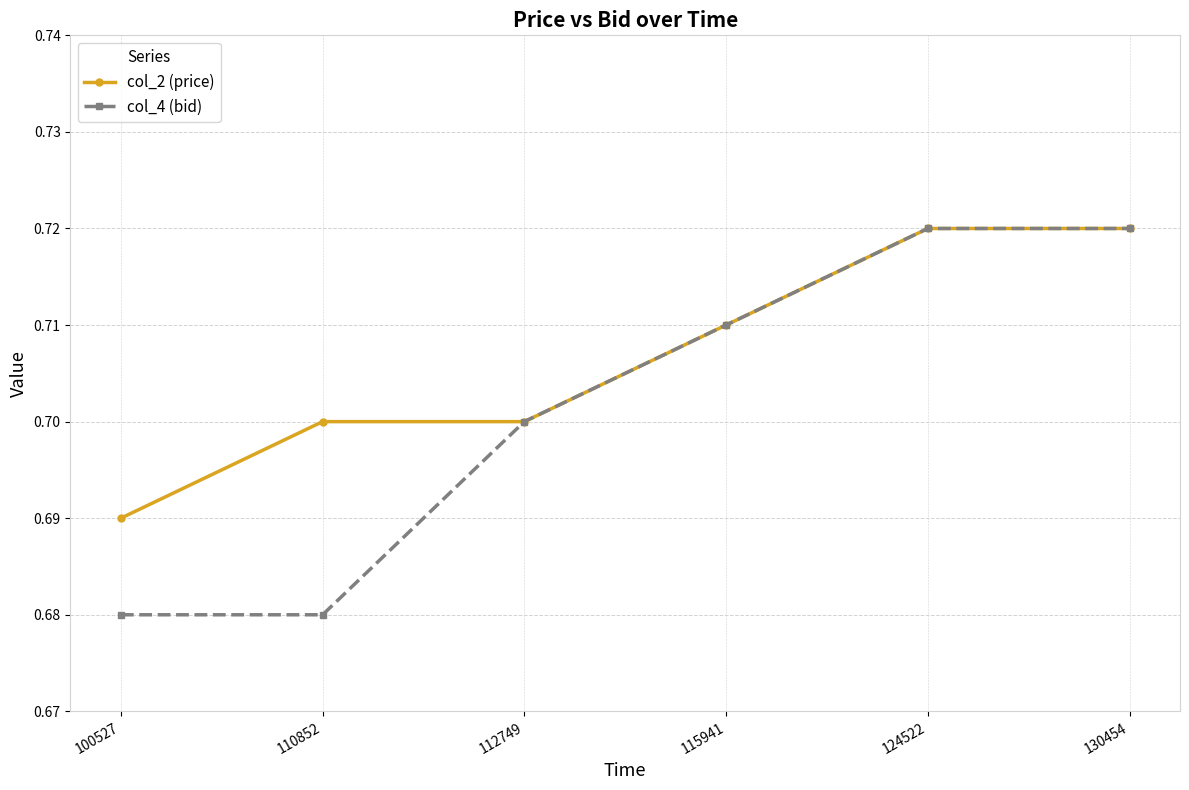

True or false: col_4 (bid) has more than 2 interior local peaks.

False